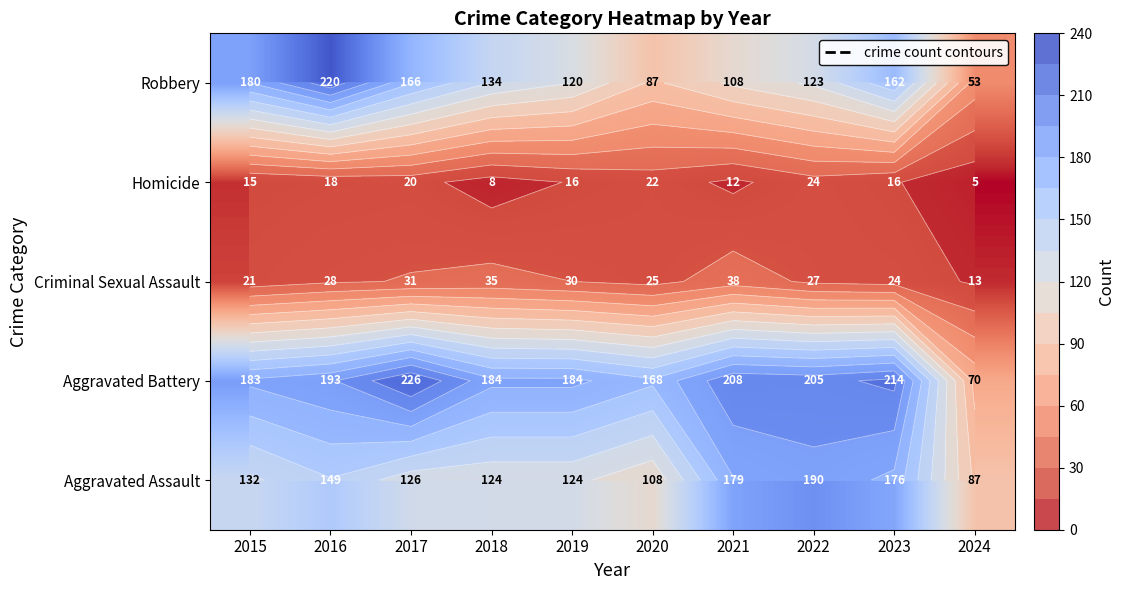

What is the sum of all Robbery values?

1353